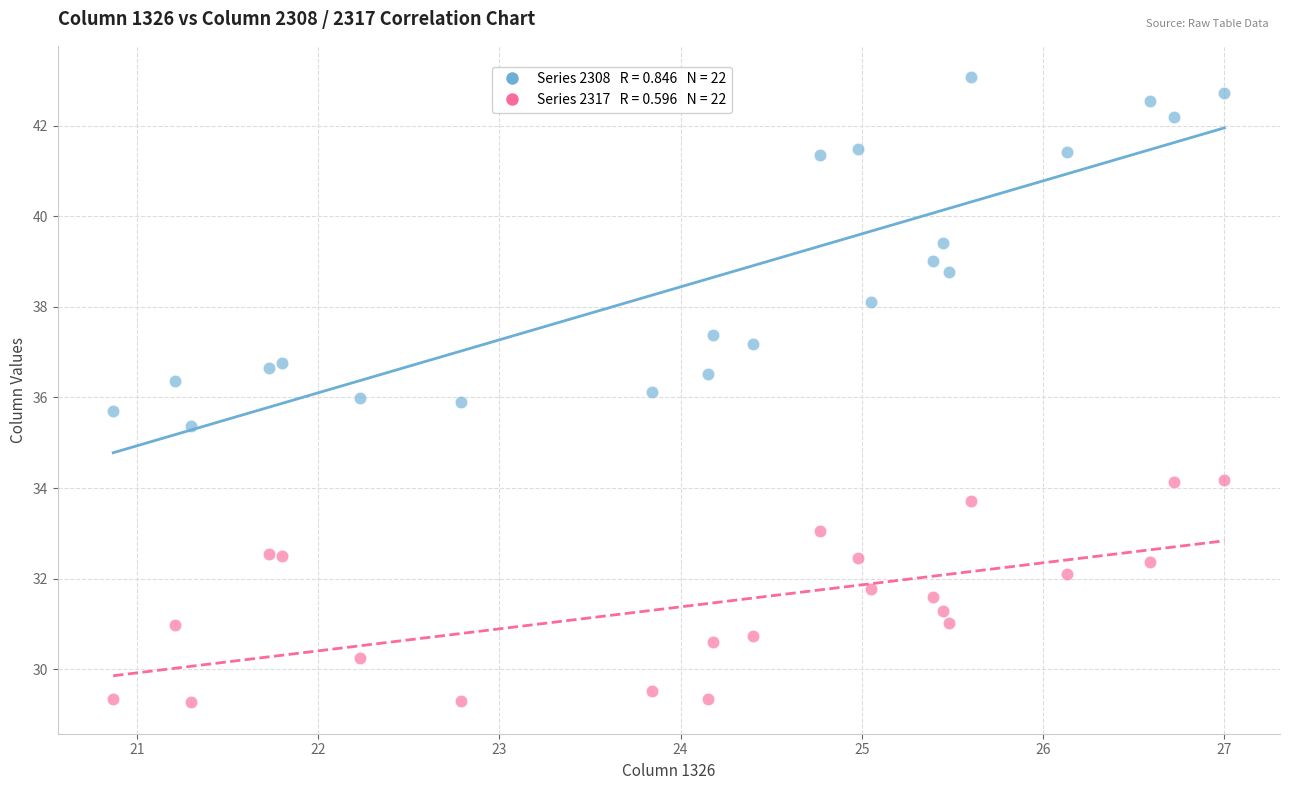

Across all data points, what is the range of Y values (max minus min)?

13.8